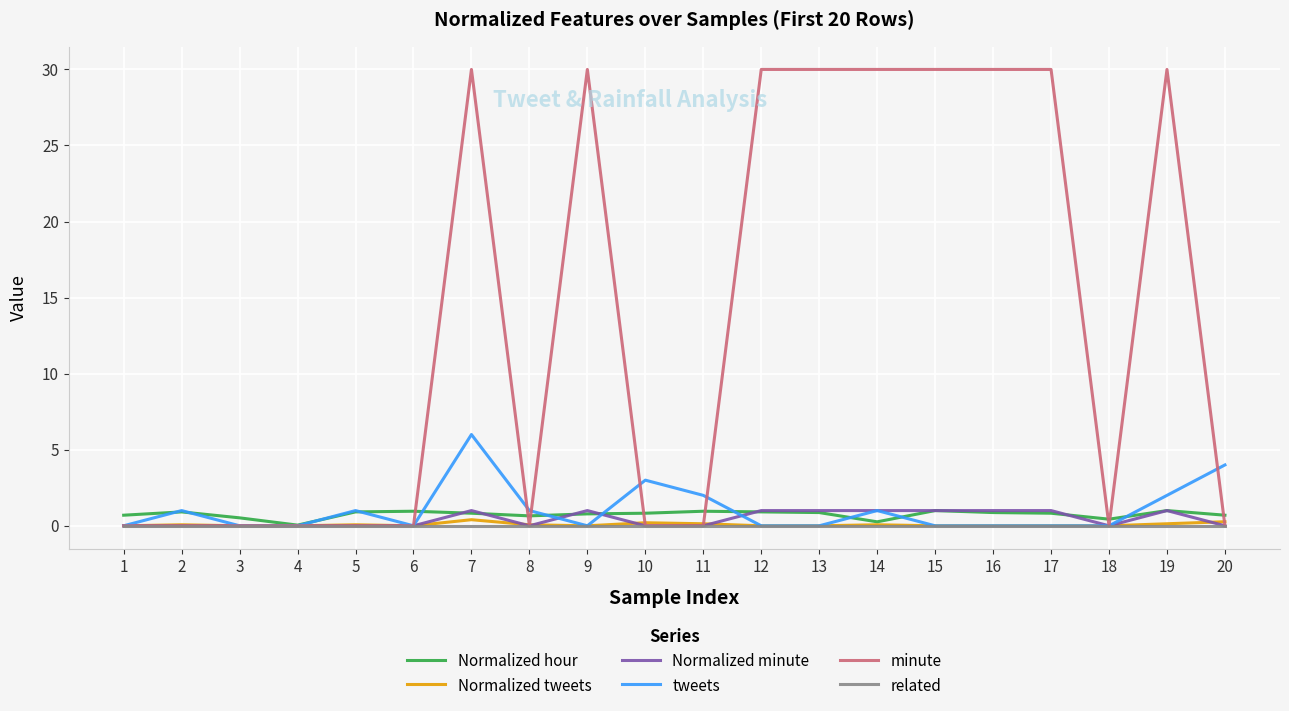

Which series has the widest spread of values?

minute